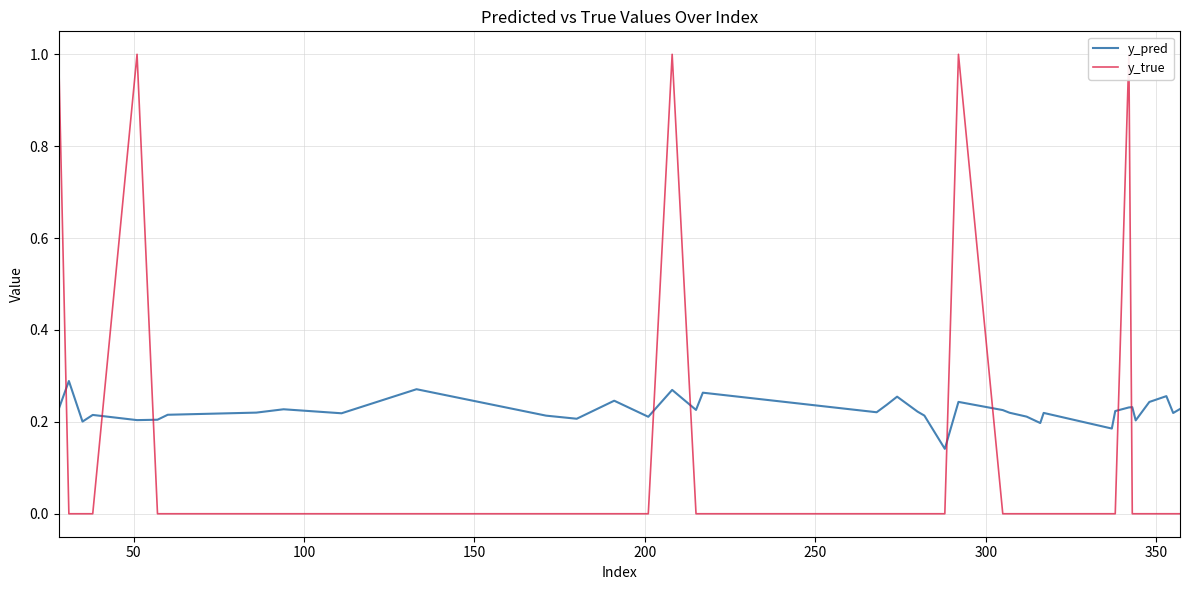

What is the difference between the maximum and minimum values in the y_pred series?

0.1